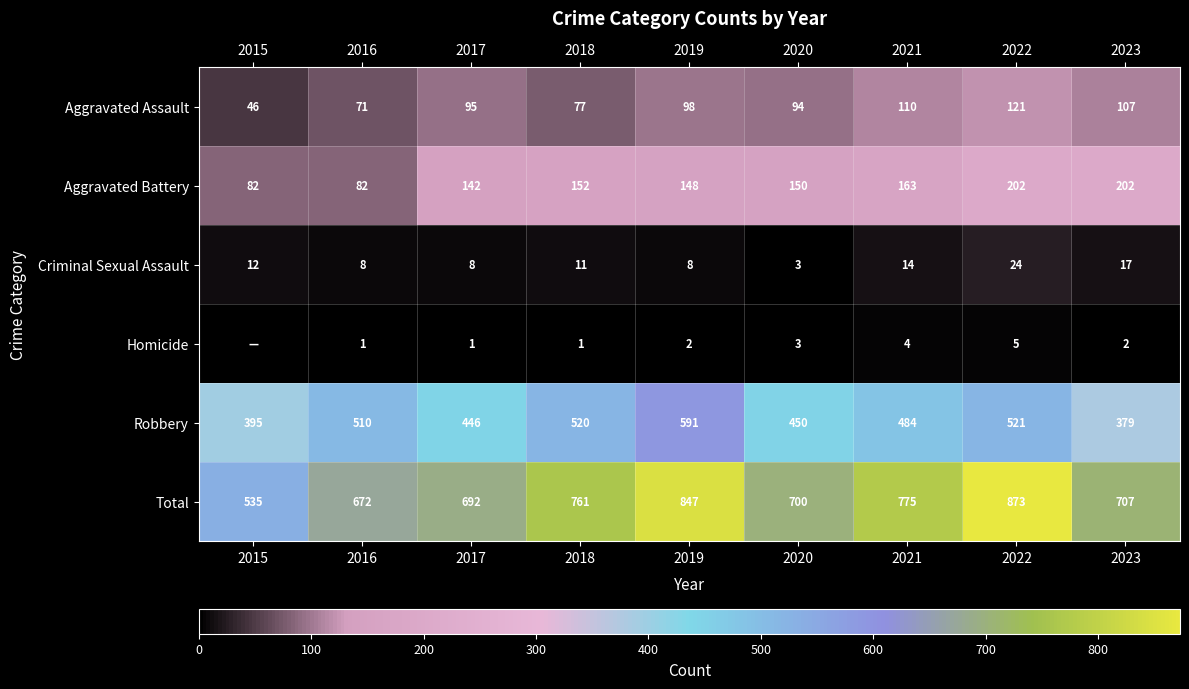

What is the difference between the maximum and second lowest values in the Total series?

201